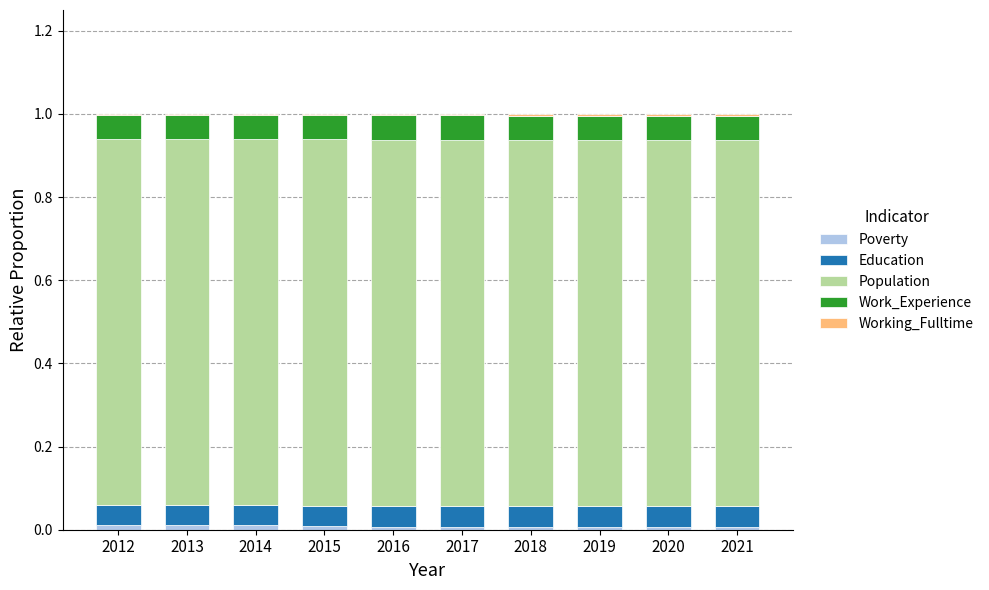

List the labels in order of Poverty value, largest first.

2013, 2012, 2014, 2015, 2021, 2020, 2019, 2018, 2017, 2016